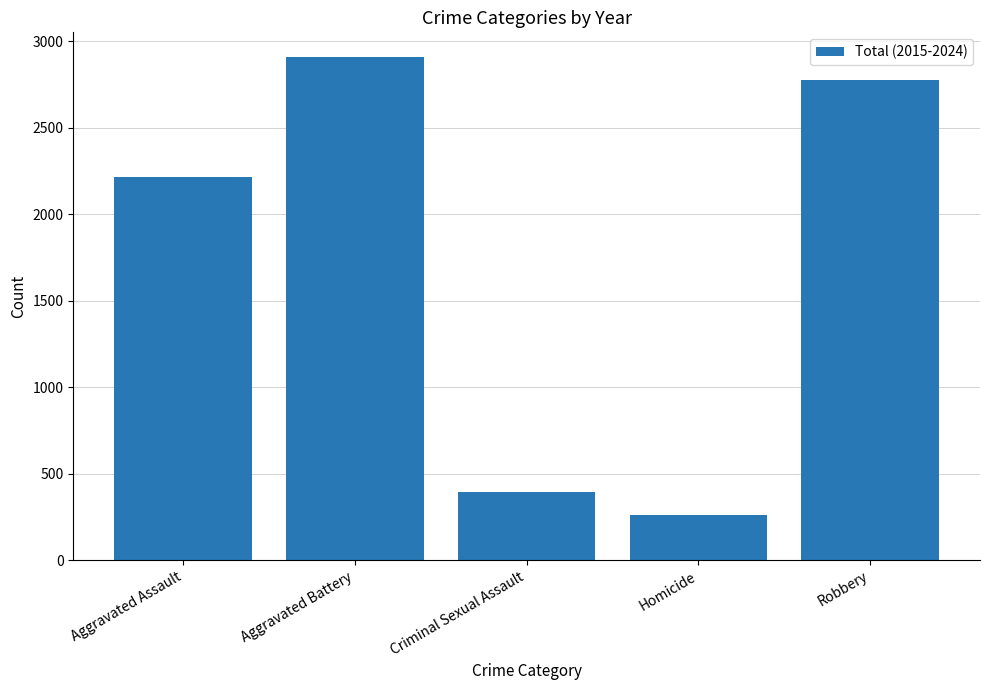

How many values are below 2216?

2